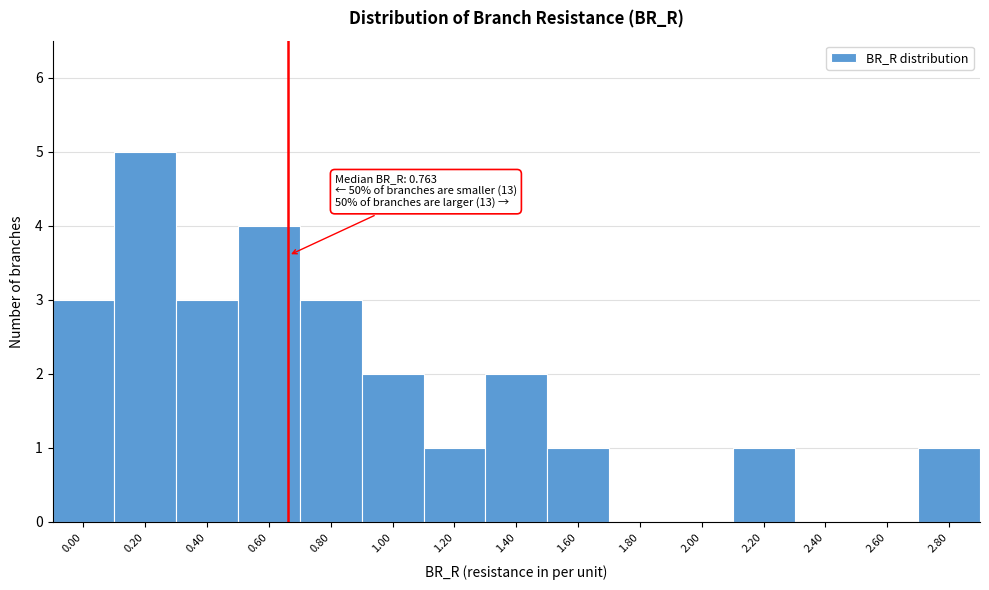

Reading left to right, what are all the values shown in this chart?

0.00=3	0.20=5	0.40=3	0.60=4	0.80=3	1.00=2	1.20=1	1.40=2	1.60=1	1.80=0	2.00=0	2.20=1	2.40=0	2.60=0	2.80=1